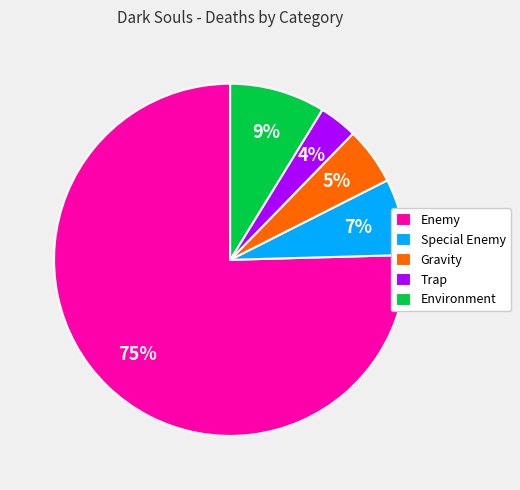

To the nearest percent, what percentage of the pie is Environment?

9%